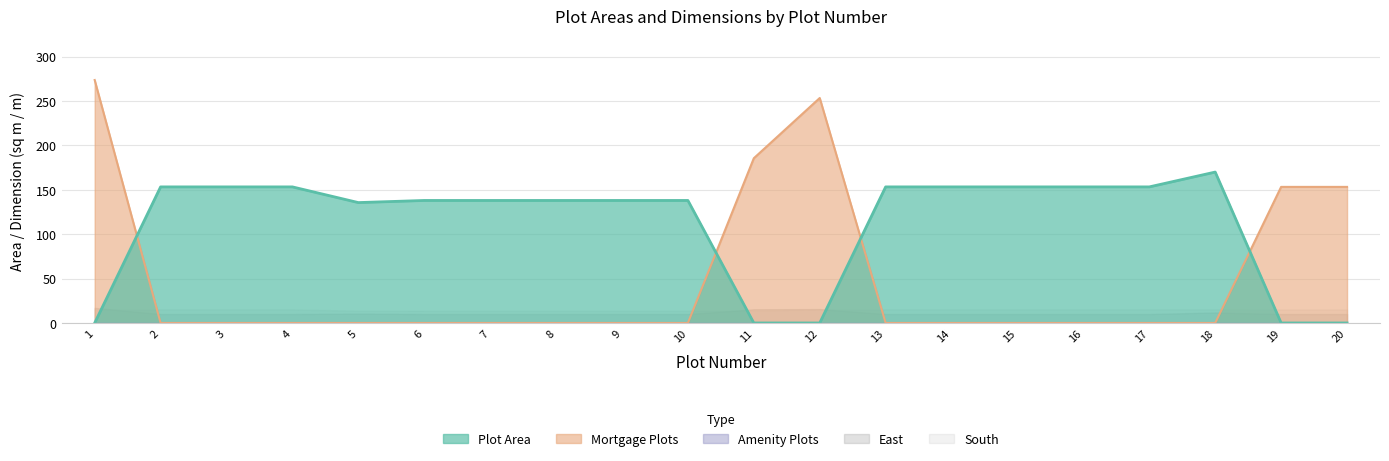

Which category has the highest value in the East series?

1